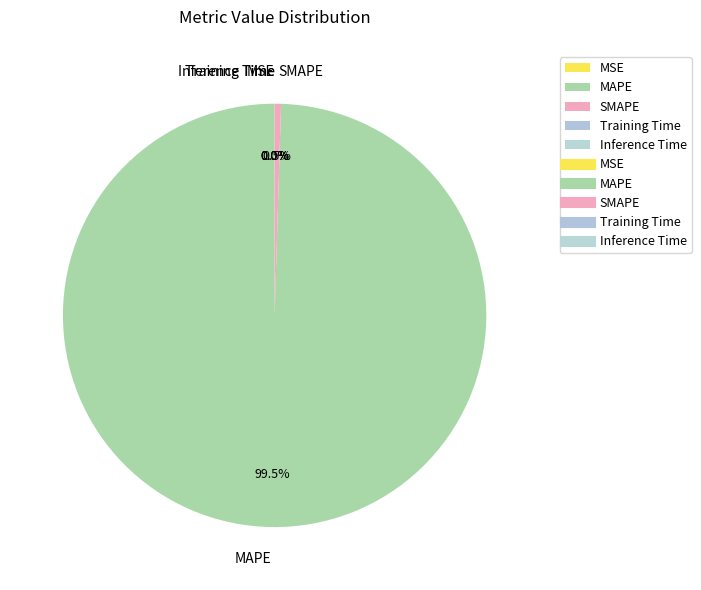

Which has a higher value, MAPE or SMAPE?

MAPE